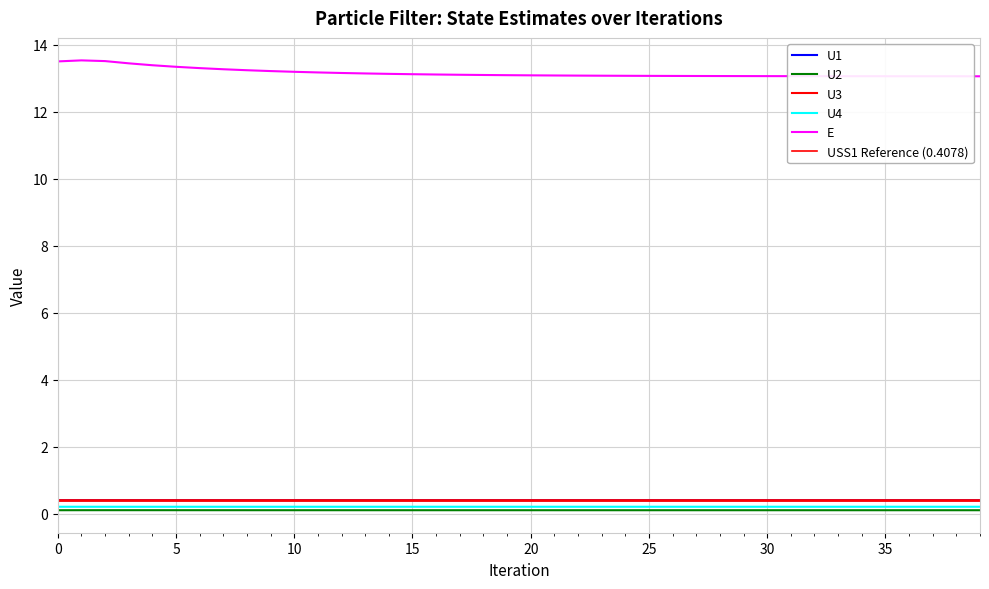

True or false: U3 and U1 cross at least once.

False